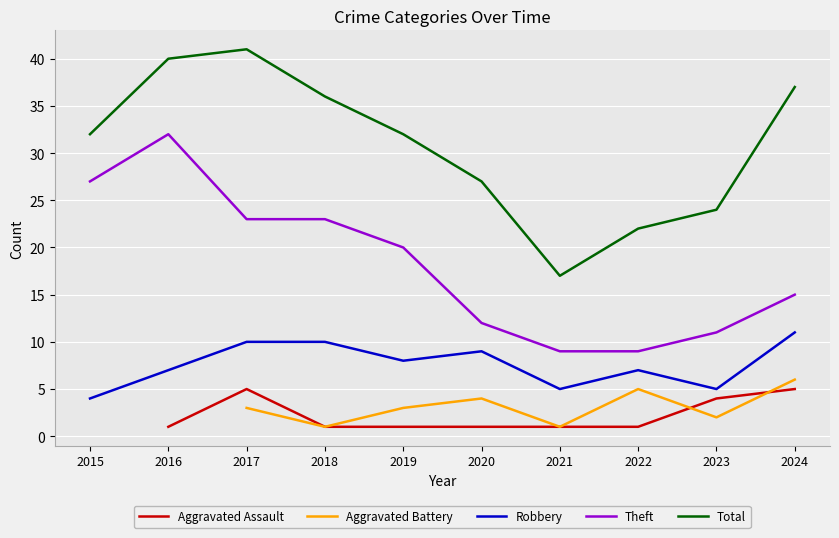

What is the difference between the second highest and minimum values in the Total series?

23